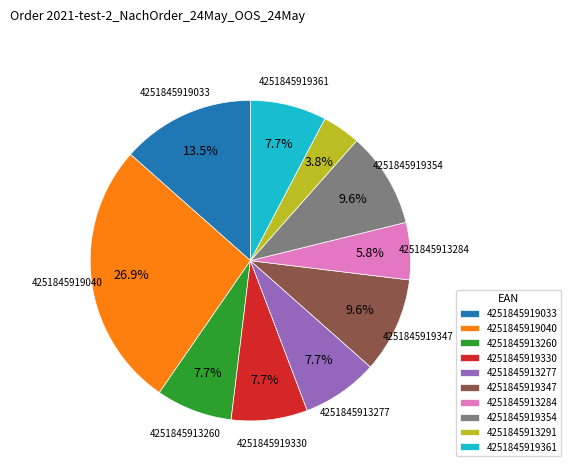

To the nearest percent, what portion does 4251845919347 represent?

10%